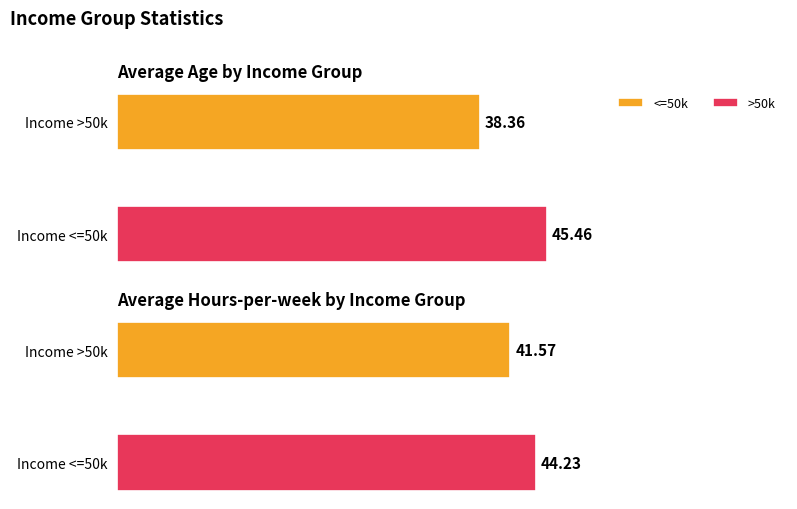

What position from the left is <=50k?

1